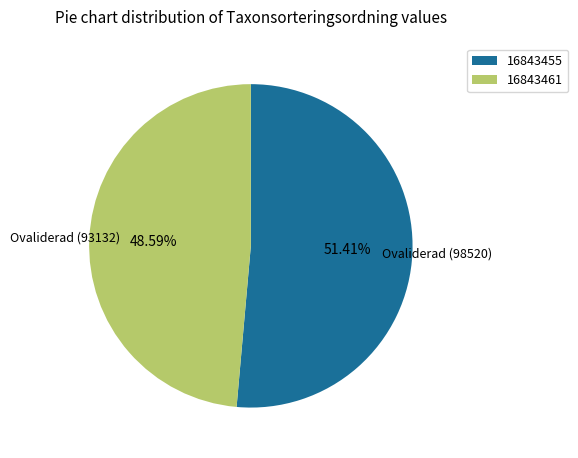

Is 16843455 the majority of the pie?

Yes